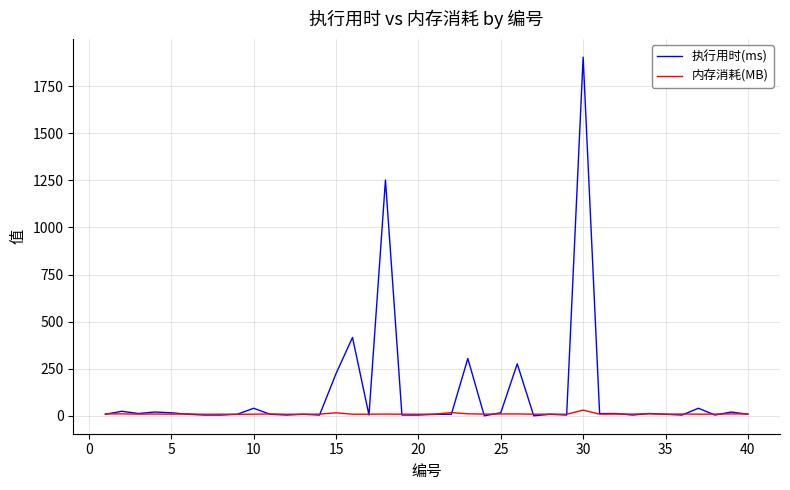

Which series has the widest spread of values?

执行用时(ms)